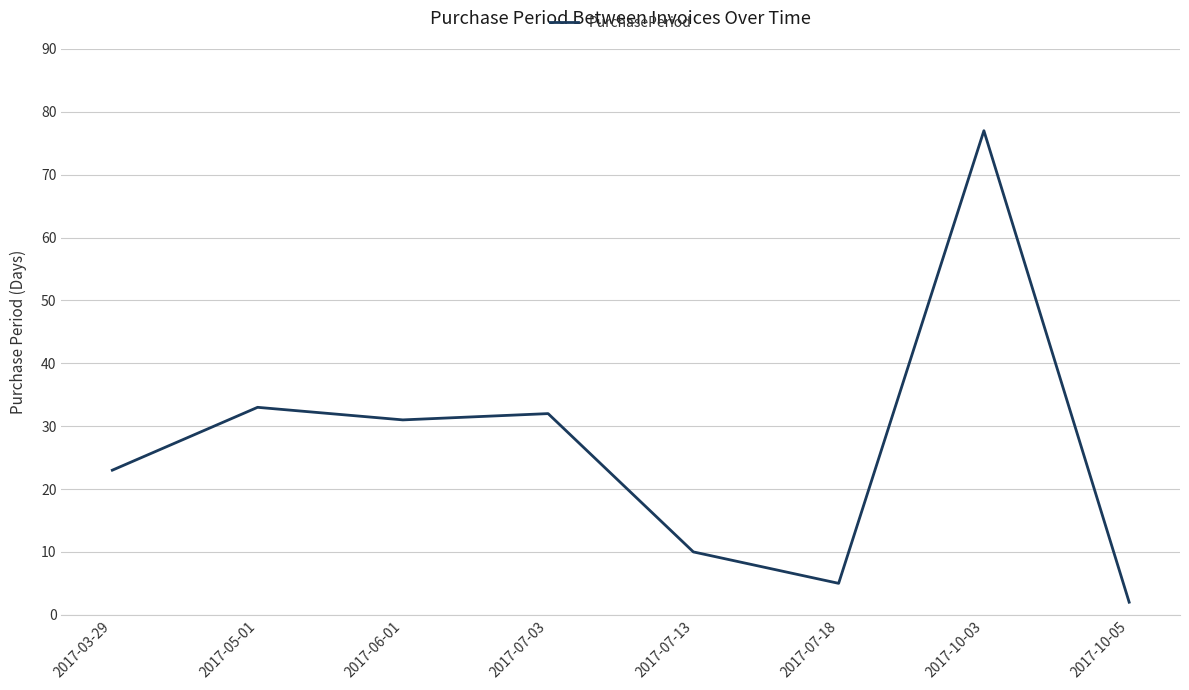

List the labels in order of value, largest first.

2017-10-03, 2017-05-01, 2017-07-03, 2017-06-01, 2017-03-29, 2017-07-13, 2017-07-18, 2017-10-05